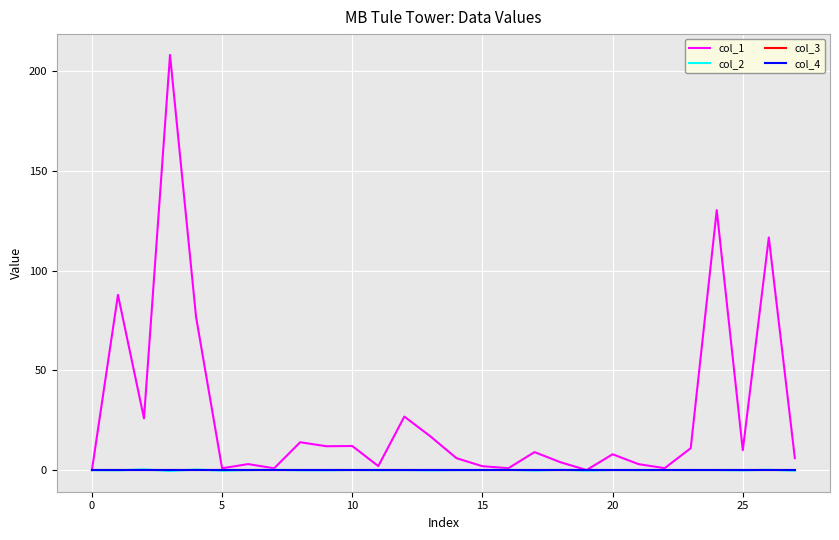

Reading left to right, what are all the values shown in this chart?

col_1: 0.0	87.9	26.0	208.2	76.8	1.0	3.0	0.9	14.0	12.0	12.1	2.0	26.9	17.0	6.0	2.0	1.0	9.0	4.0	0.0	8.0	3.0	1.0	11.0	130.3	10.0	116.7	6.0
col_2: 0.0	-0.1	0.4	-0.4	0.3	-0.3	0.0	0.2	-0.1	-0.1	0.1	-0.0	0.0	-0.1	0.0	0.0	0.1	-0.2	0.2	-0.2	0.1	0.0	0.1	0.0	0.0	-0.1	0.2	-0.3
col_3: 0.0	0.0	0.0	0.0	0.0	0.0	0.0	0.0	0.0	0.0	0.0	0.0	0.0	0.0	0.0	0.0	0.0	0.0	0.0	0.0	0.0	0.0	0.0	0.0	0.0	0.0	0.0	0.0
col_4: 0.0	0.0	0.0	0.0	0.0	0.0	0.0	0.0	0.0	0.0	0.0	0.0	0.0	0.0	0.0	0.0	0.0	0.0	0.0	0.0	0.0	0.0	0.0	0.0	0.0	0.0	0.0	0.0